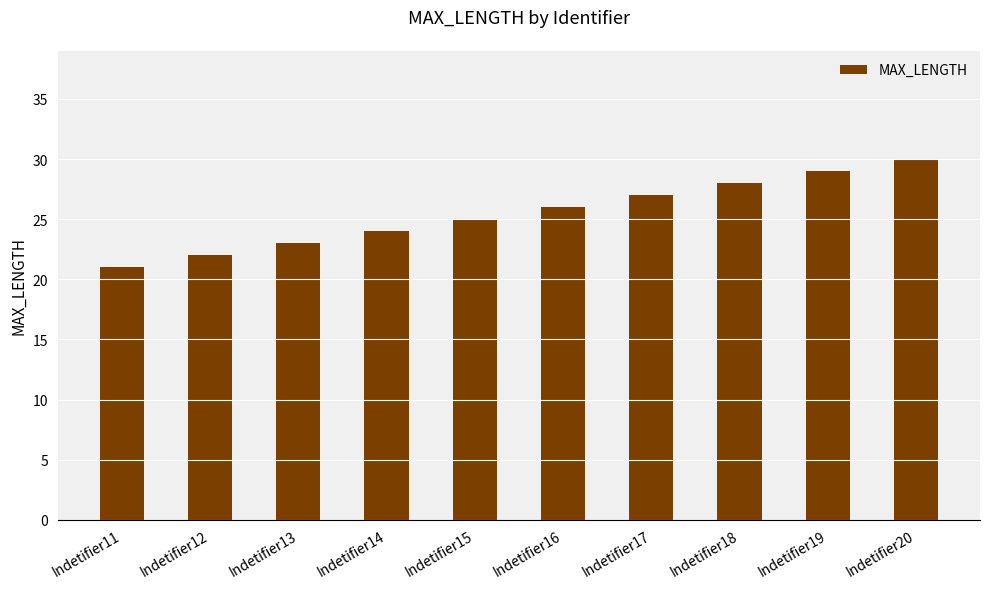

What is the difference between the maximum and minimum values?

9